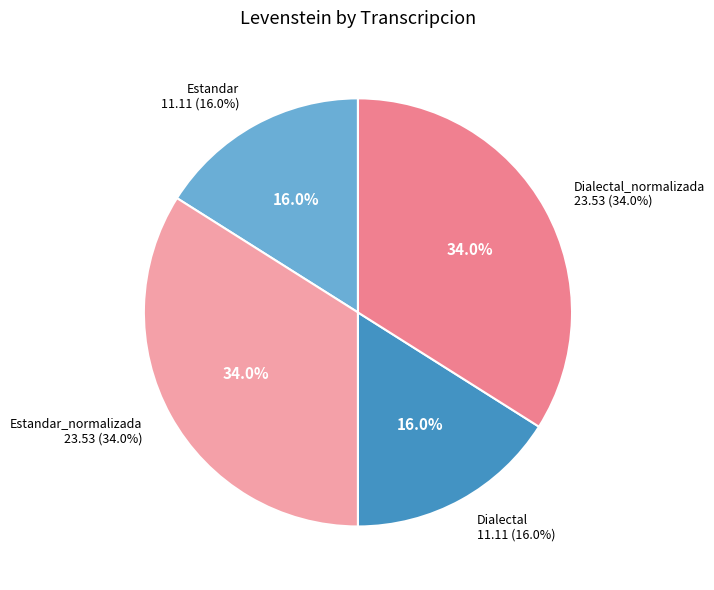

True or false: Dialectal accounts for 6% of the total.

False